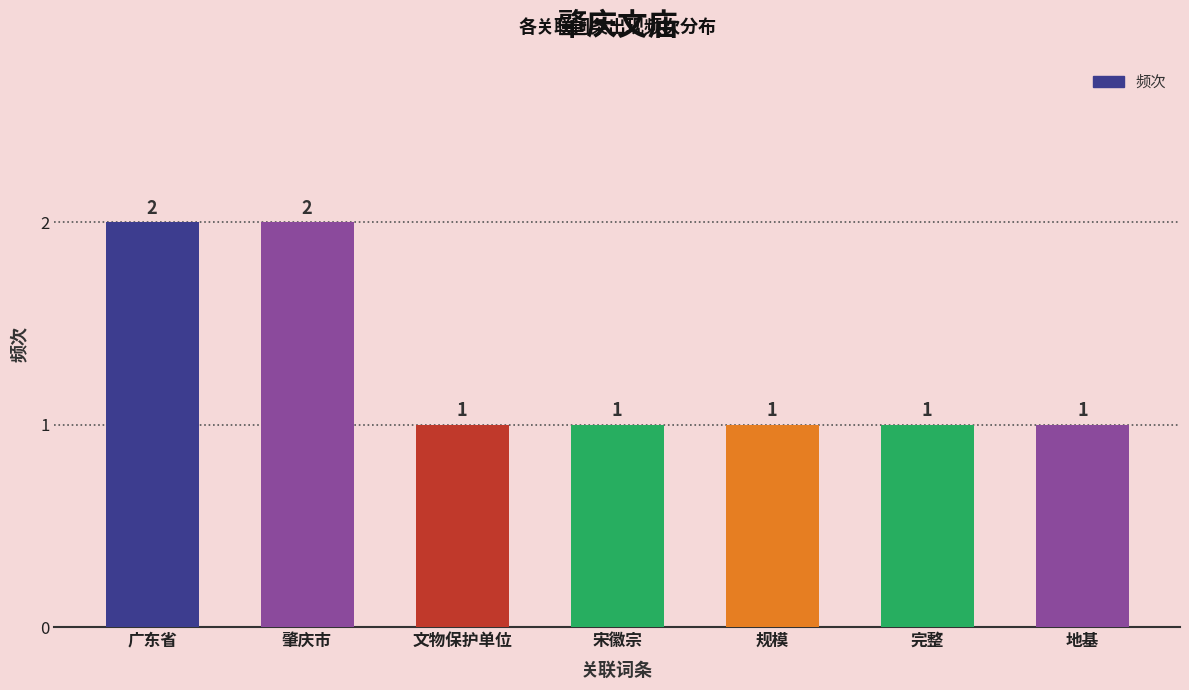

What is the sum of the values at 地基 and 肇庆市?

3